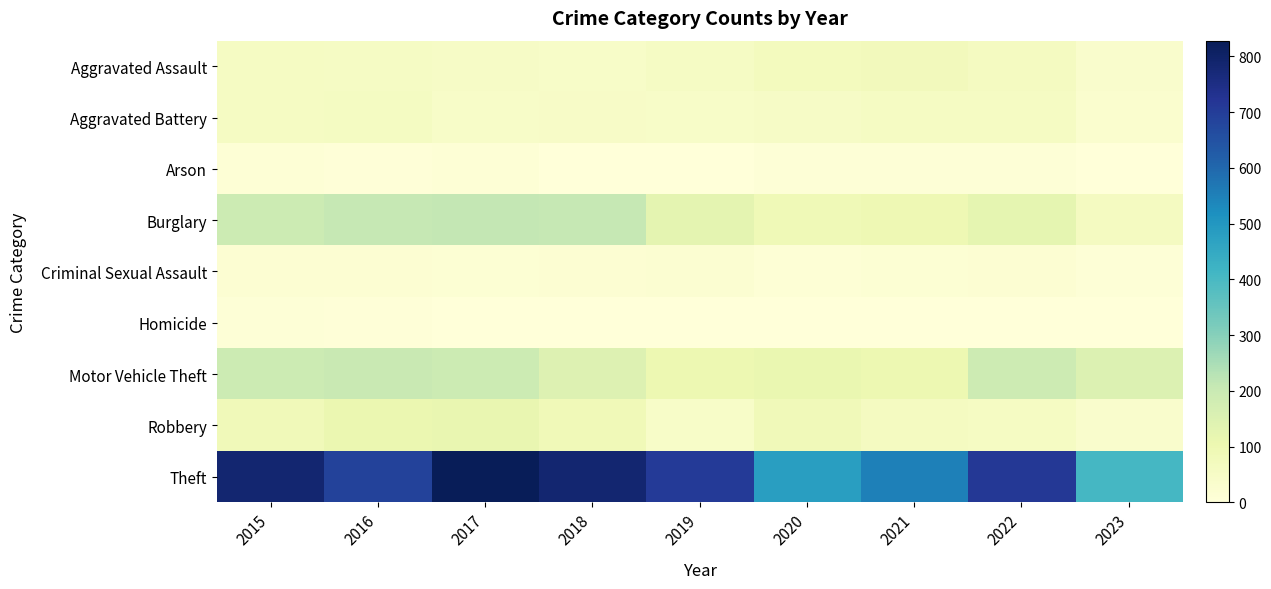

Which series changed the most between 2016 and 2019?

Motor Vehicle Theft